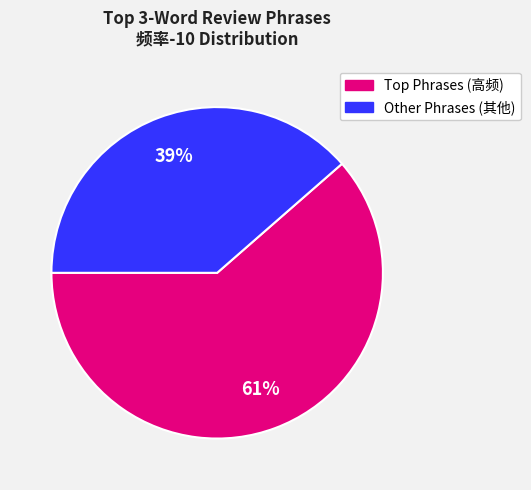

To the nearest percent, what is the average slice percentage?

50%